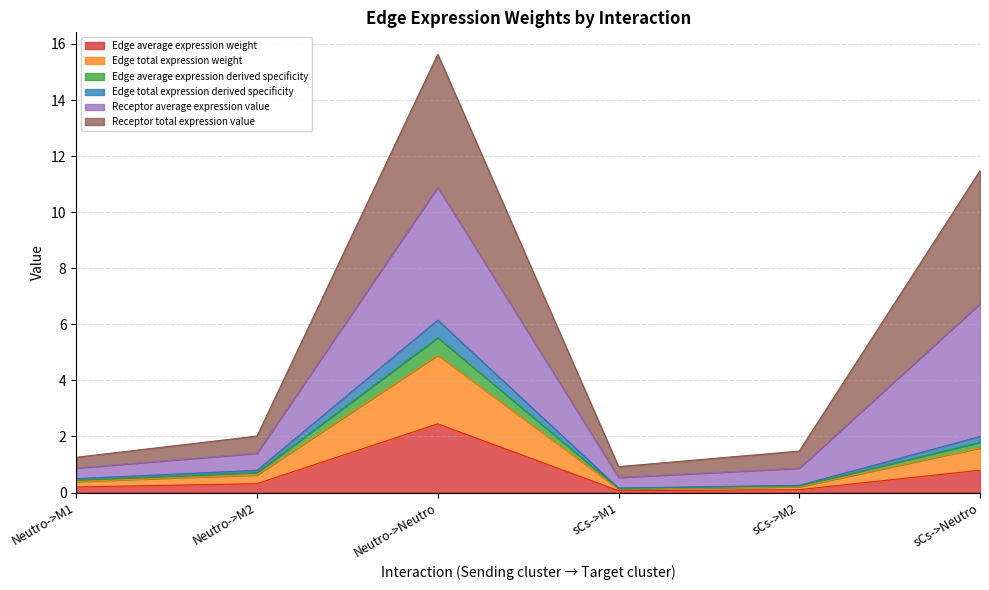

True or false: Edge total expression weight and Edge average expression weight intersect in this chart.

False